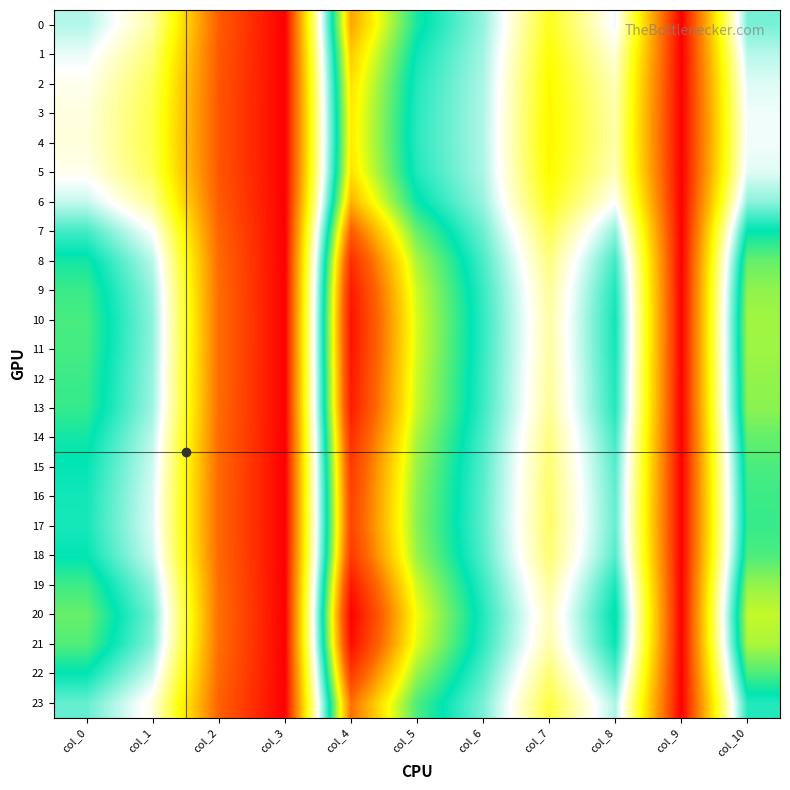

Which has a higher value, col_9 or col_3?

col_9